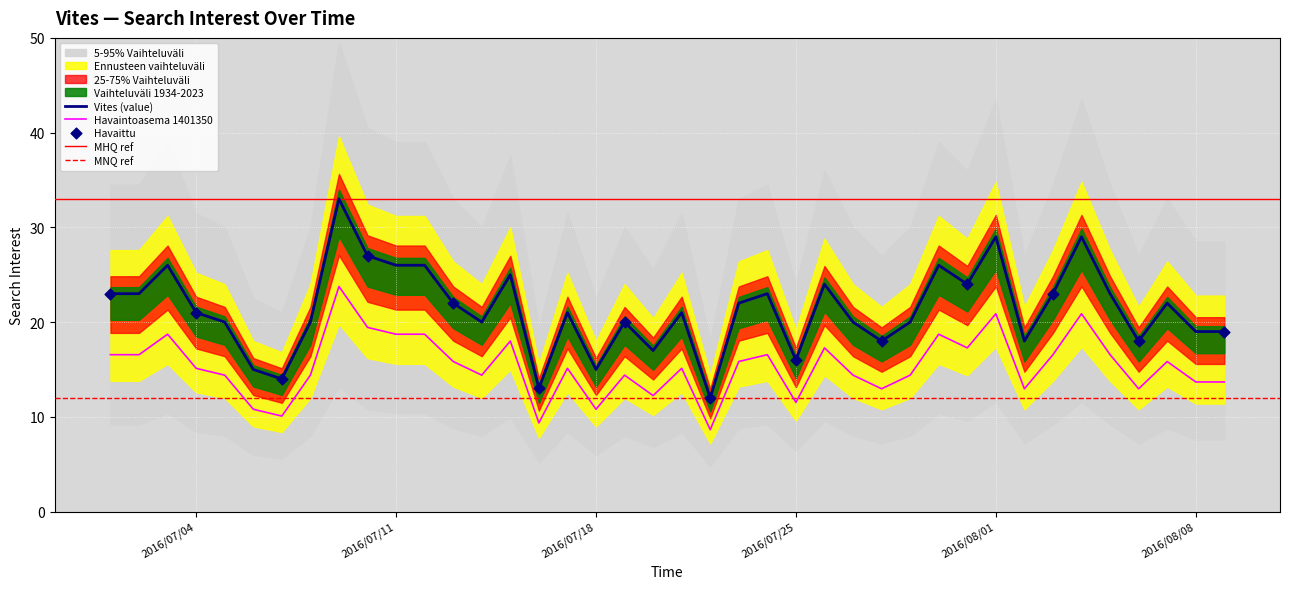

What is the change in value from 2016/07/05 to 2016/07/22?

-8